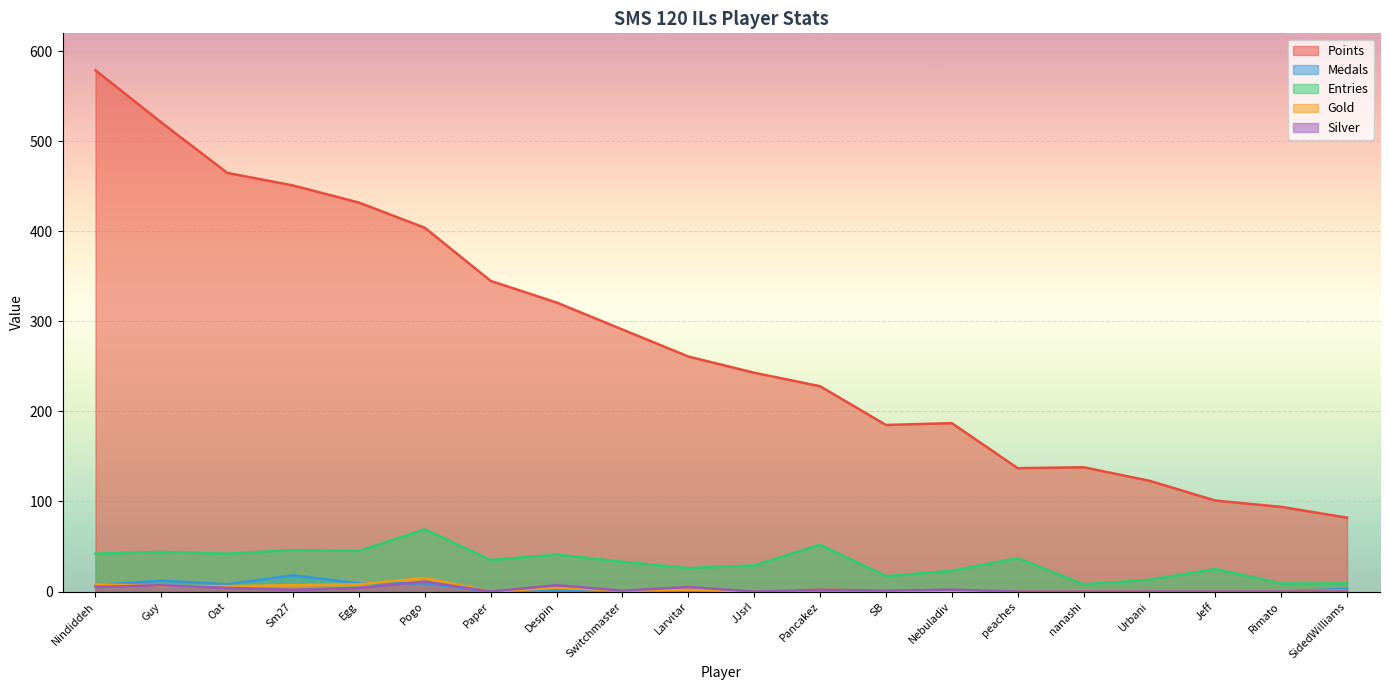

What is the difference between the second highest and second lowest values in the Points series?

427